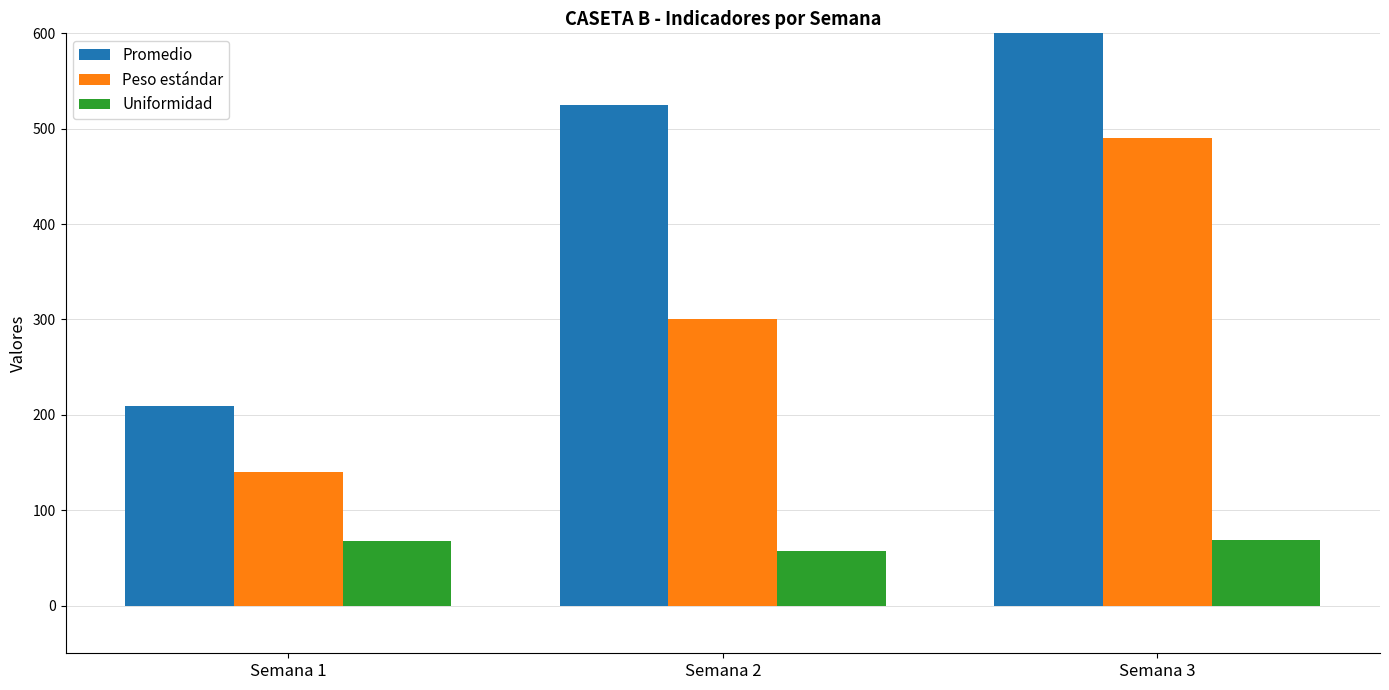

Does the chart contain stacked bars?

No